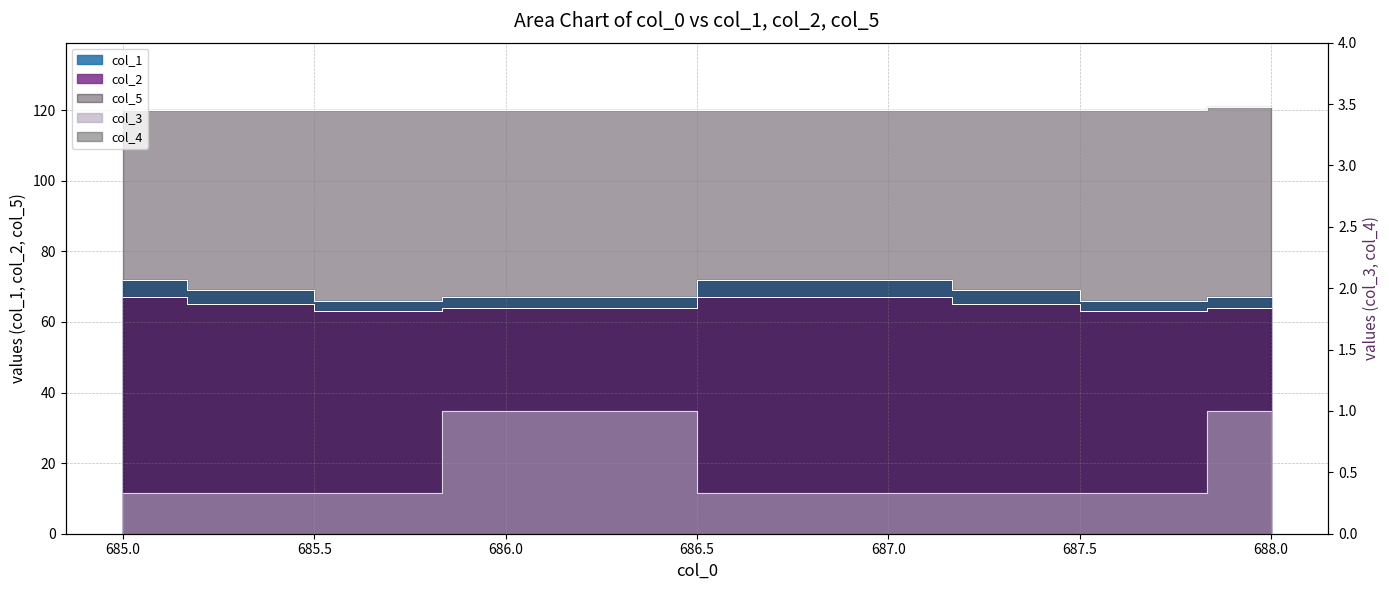

Which series has the largest total across all categories?

col_5